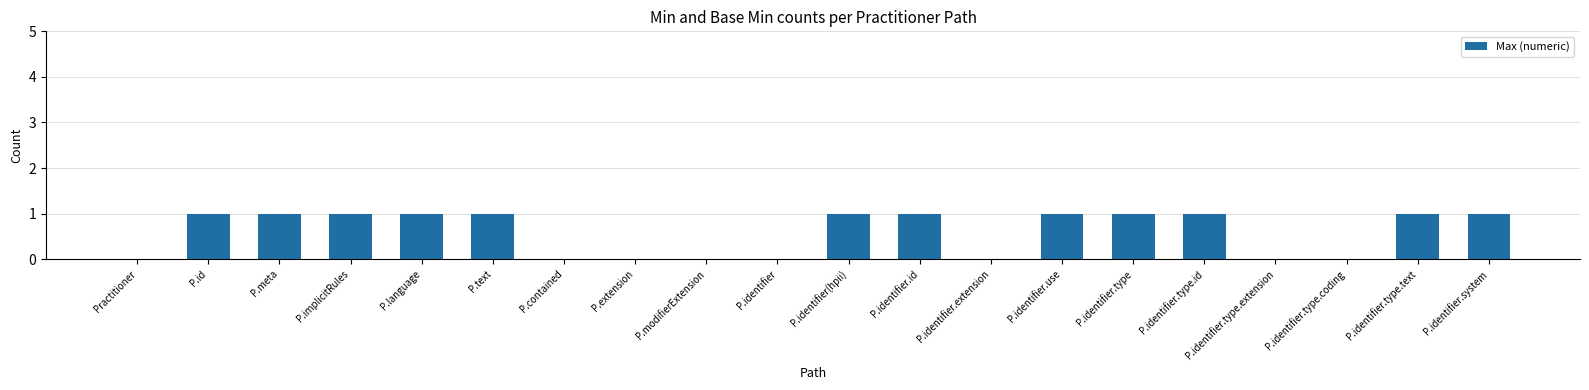

Is it true that the value at P.modifierExtension is 0?

True